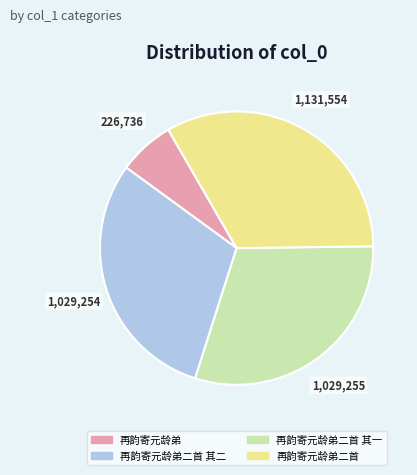

Is 再韵寄元龄弟 the majority of the pie?

No